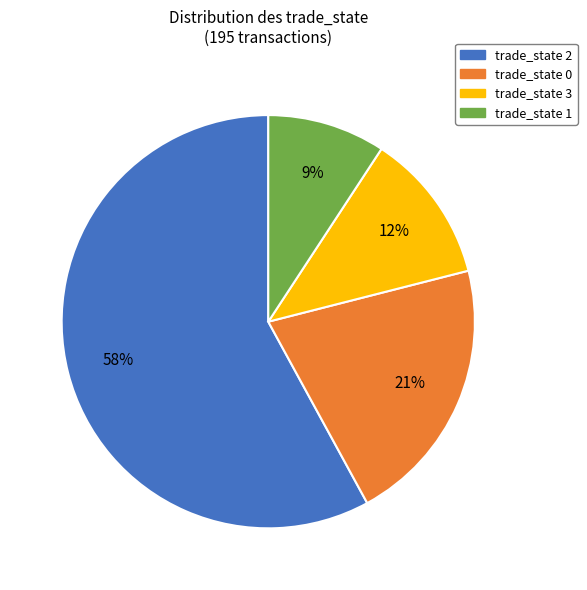

To the nearest percent, what is the average slice percentage?

25%